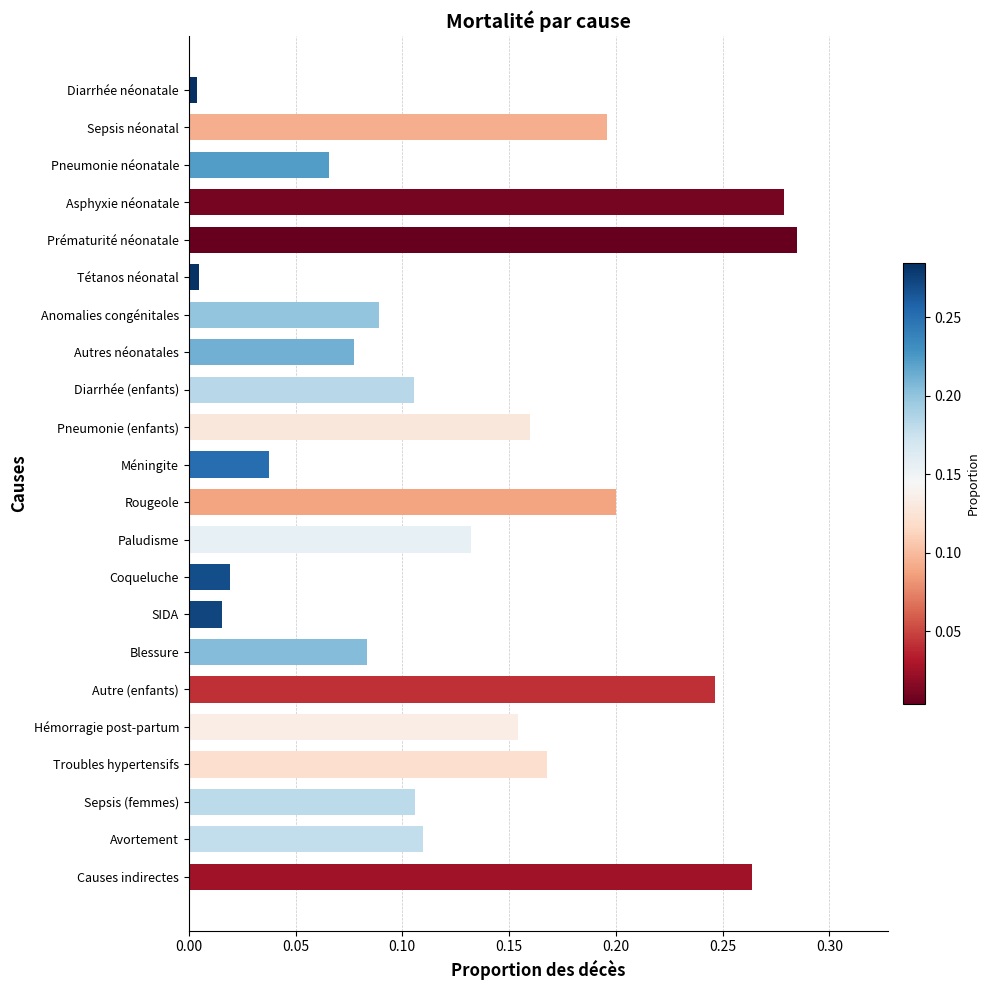

At which category does the chart reach its peak across all series?

Prématurité néonatale